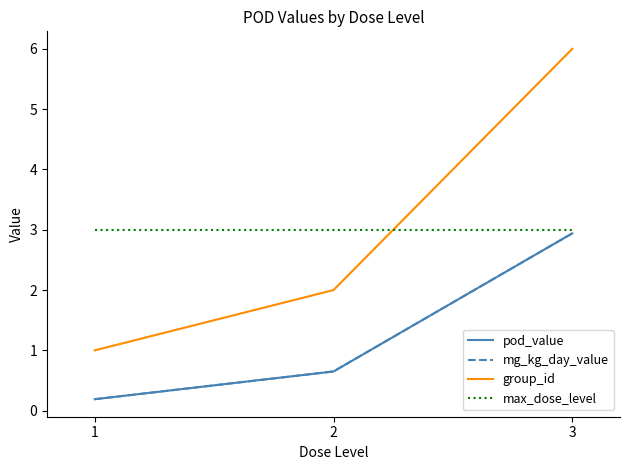

Reading left to right, what are all the values shown in this chart?

pod_value: 1=0.2	2=0.7	3=2.9
mg_kg_day_value: 1=0.2	2=0.7	3=2.9
group_id: 1=1.0	2=2.0	3=6.0
max_dose_level: 1=3.0	2=3.0	3=3.0